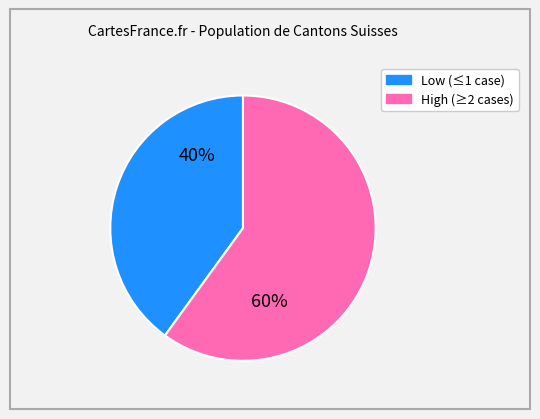

To the nearest percent, what is the difference between the largest and smallest slice percentages?

20%